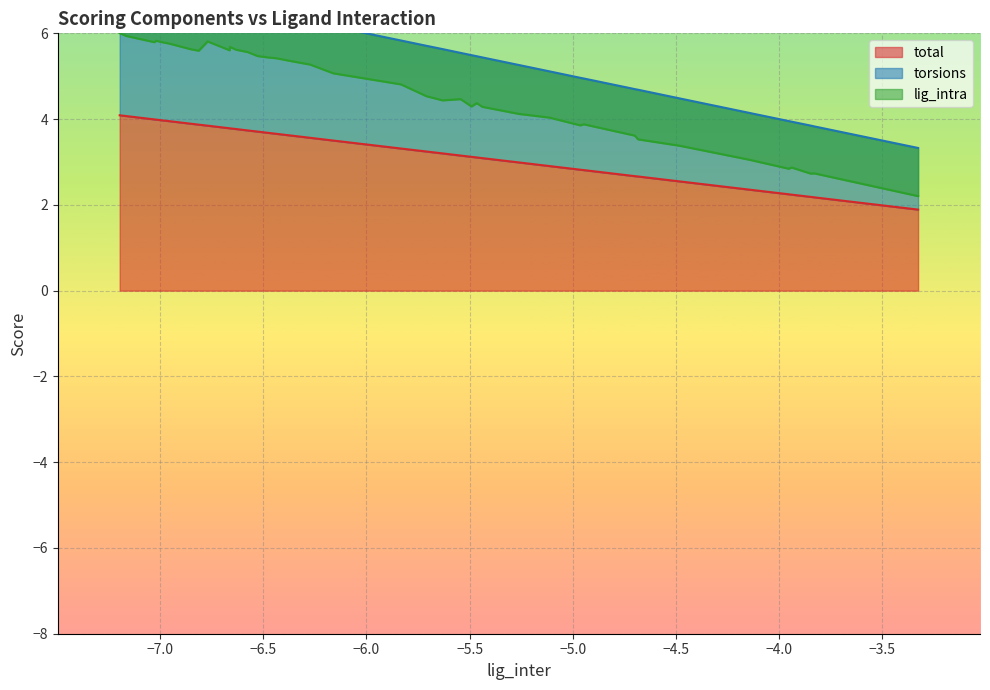

The value of torsions at 14 is 0.9. True or false?

False